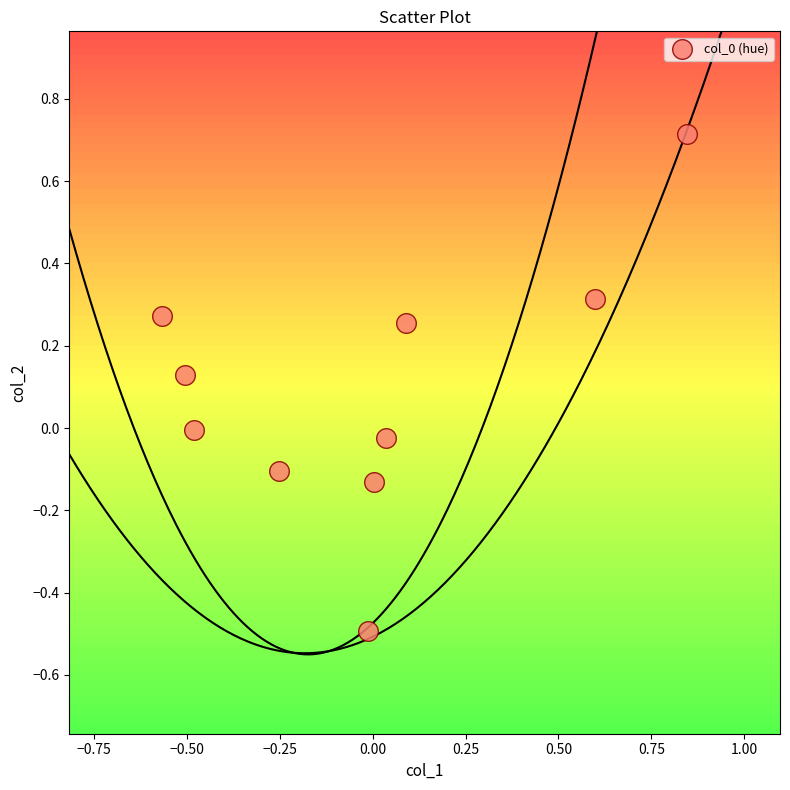

What is the range of Y values (max minus min)?

1.2